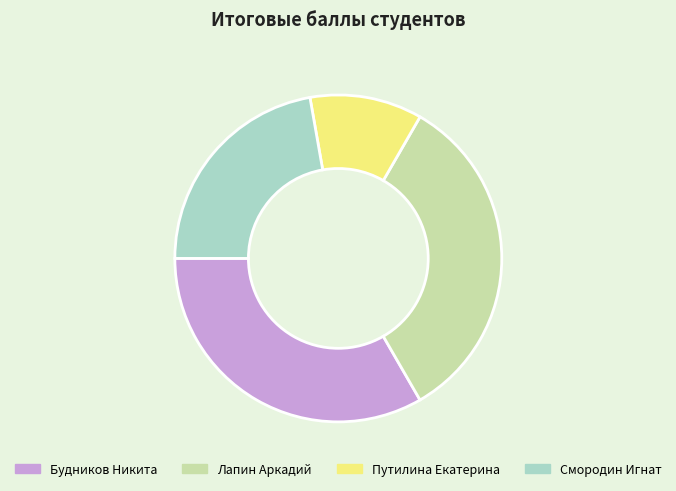

Combined, do Смородин Игнат and Будников Никита account for over 50%?

Yes